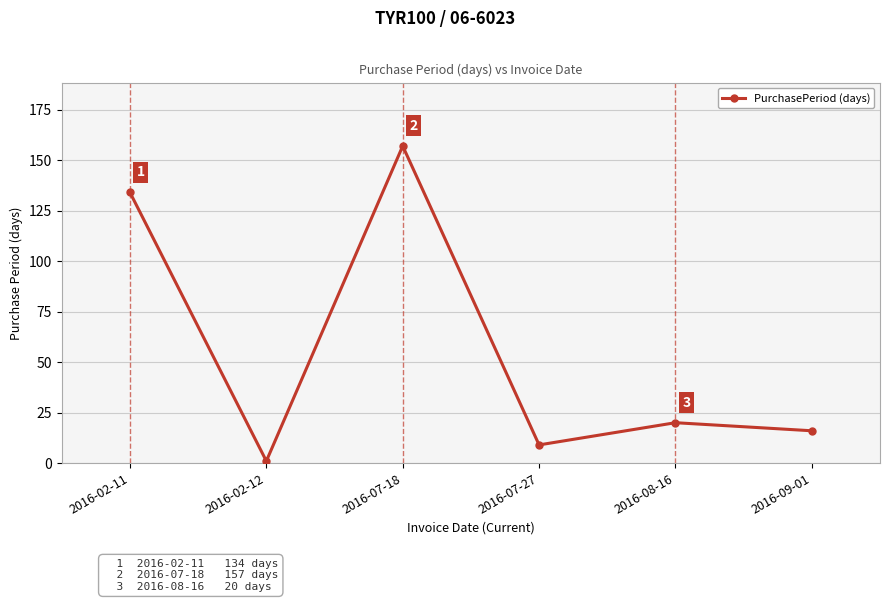

How many data points are less than 20?

3